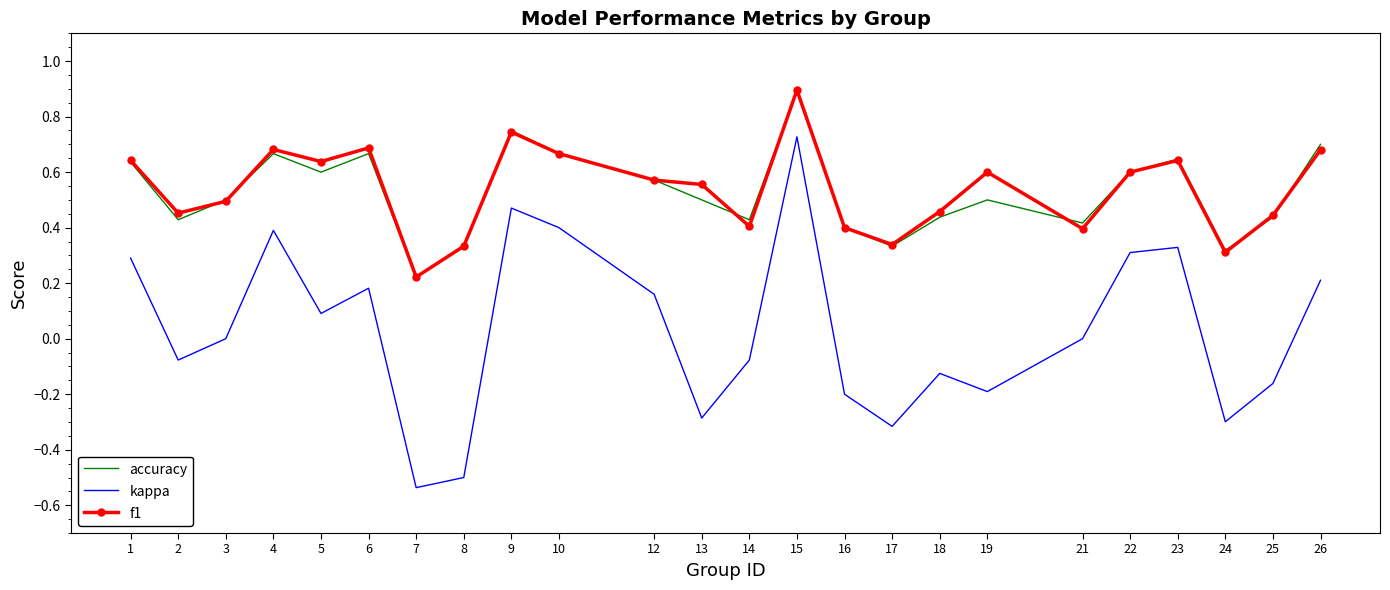

Where is the first local maximum for kappa?

4